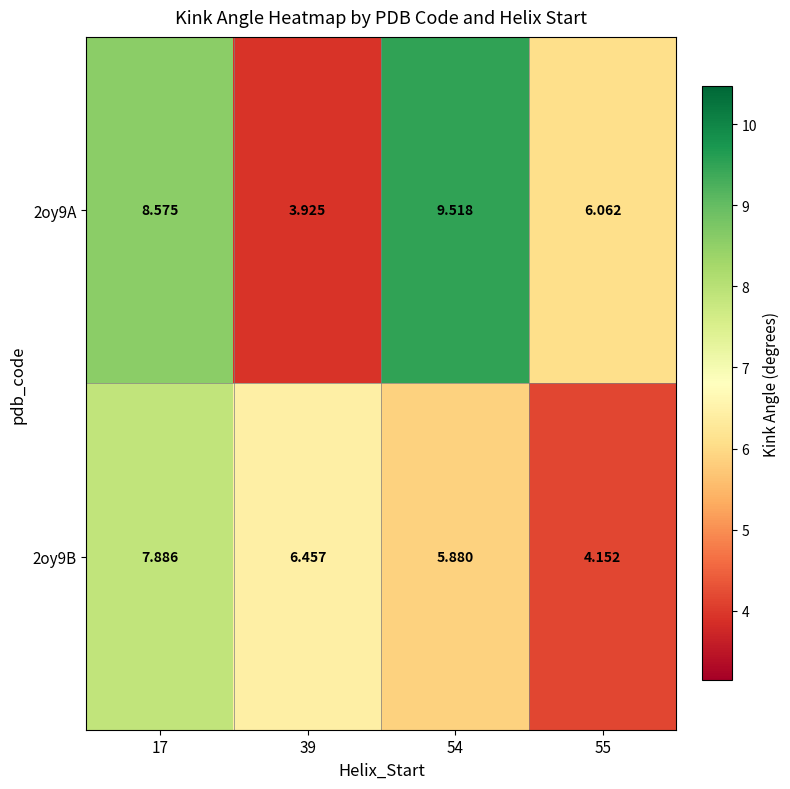

Is the value of 2oy9B at 54 greater than the value of 2oy9A at 17?

No